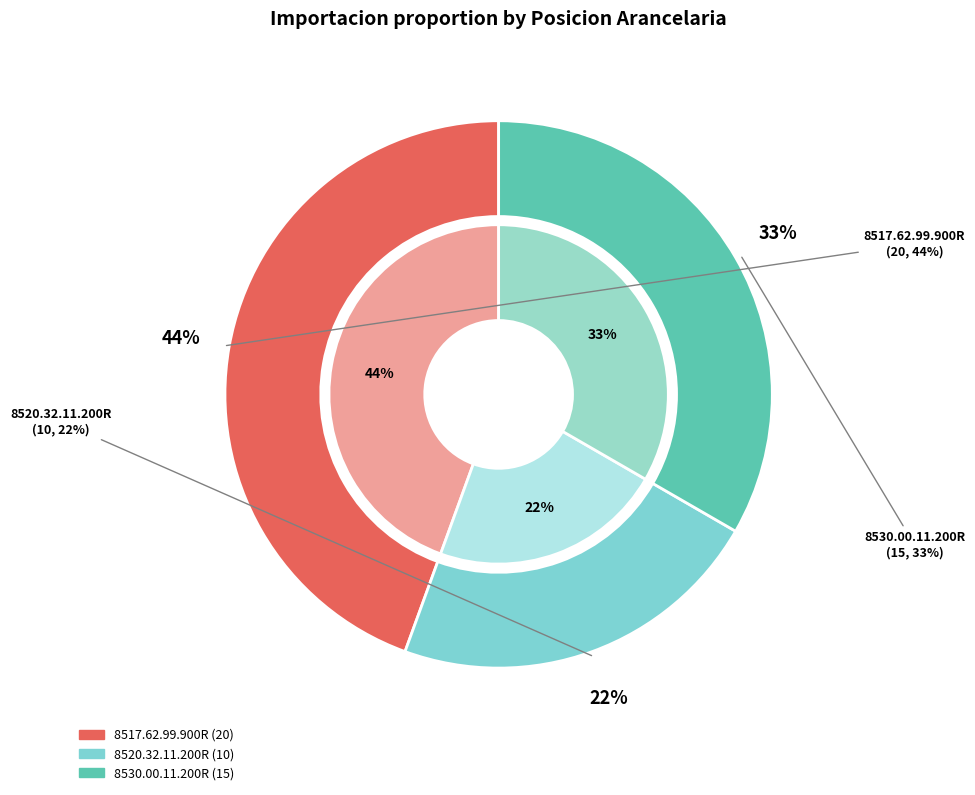

Which category has the smallest portion of the pie?

8520.32.11.200R